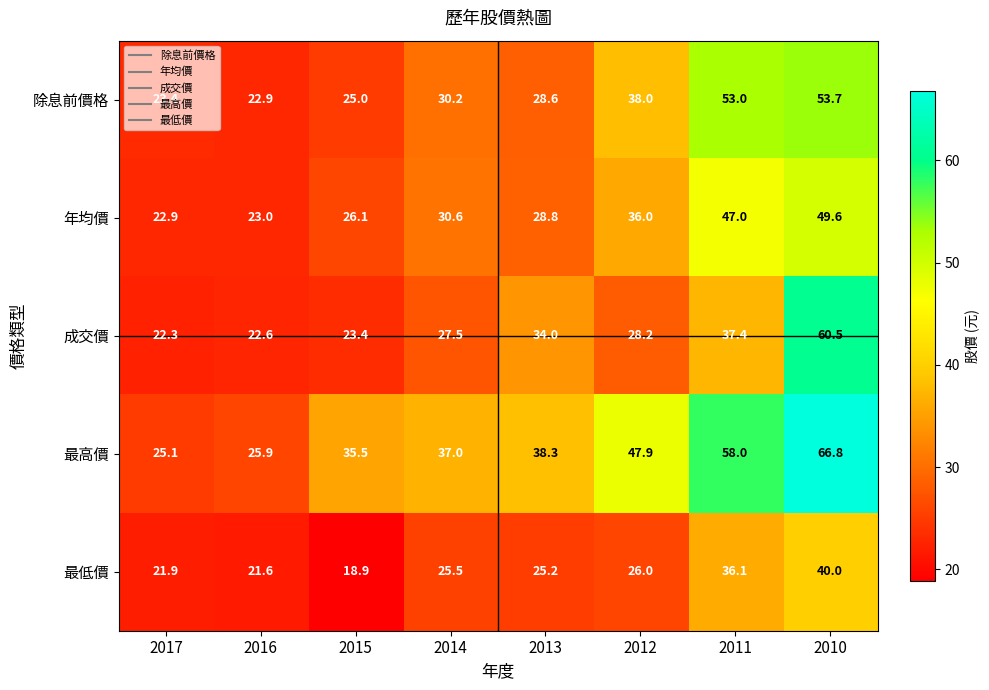

At which category is the sum across all series the highest?

2010